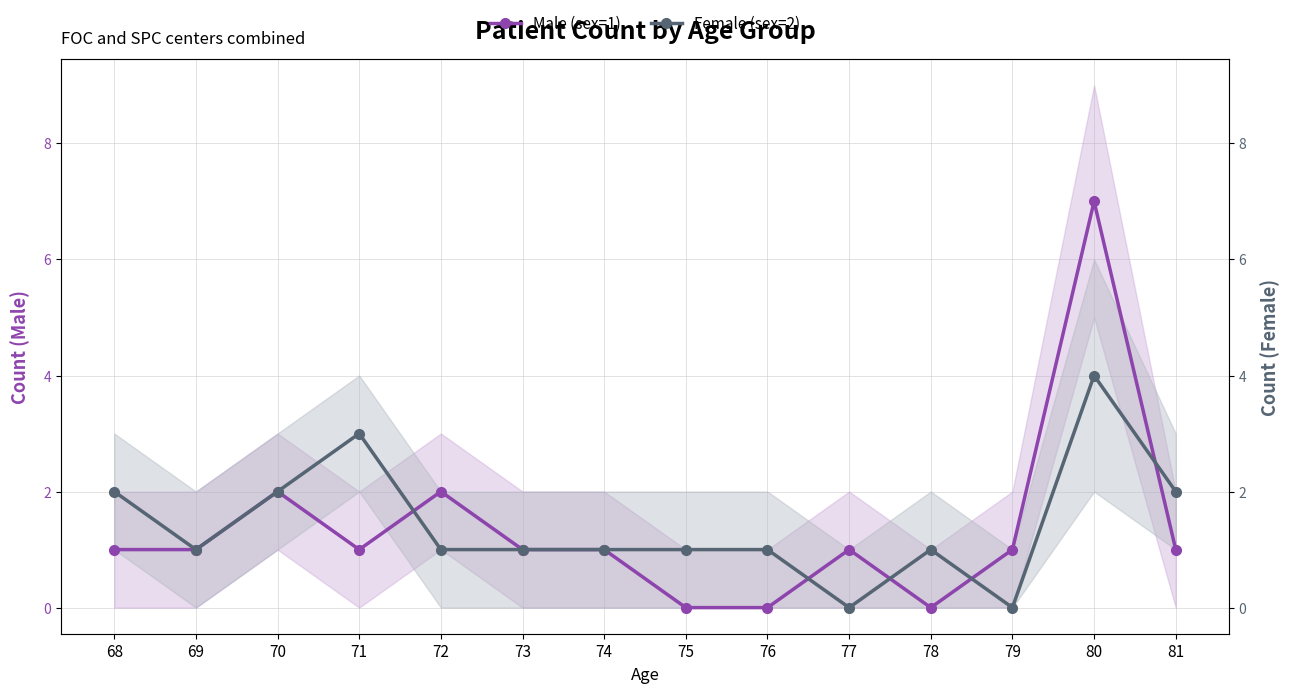

At which category is the sum across all series the highest?

80